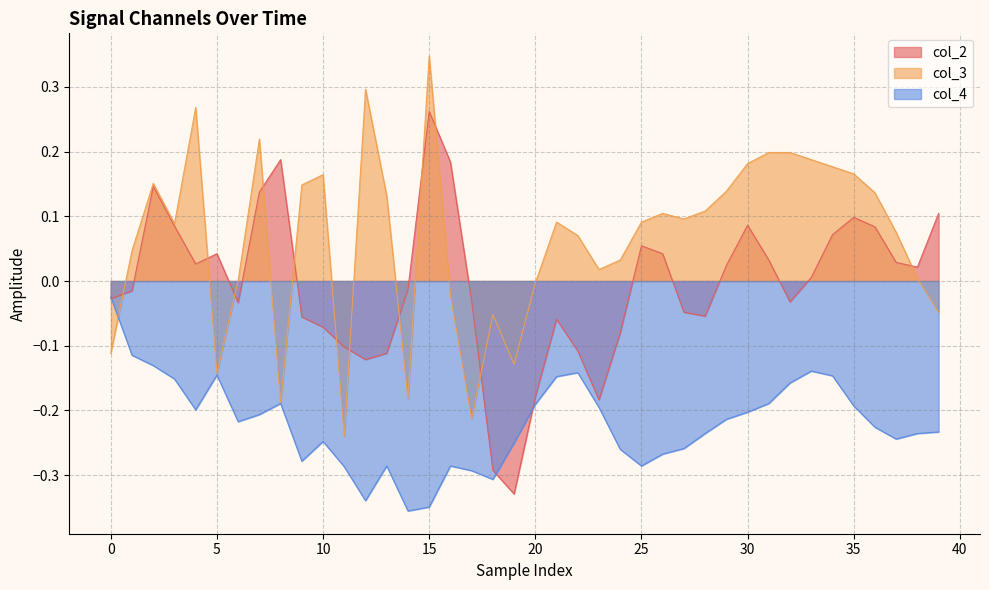

Which series has the widest spread of values?

col_2